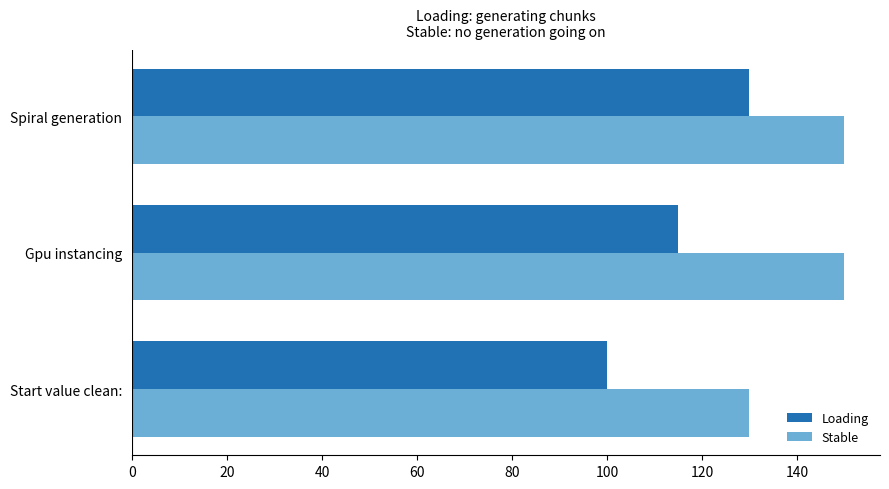

Rank the categories by Loading value from lowest to highest.

Start value clean:, Gpu instancing, Spiral generation